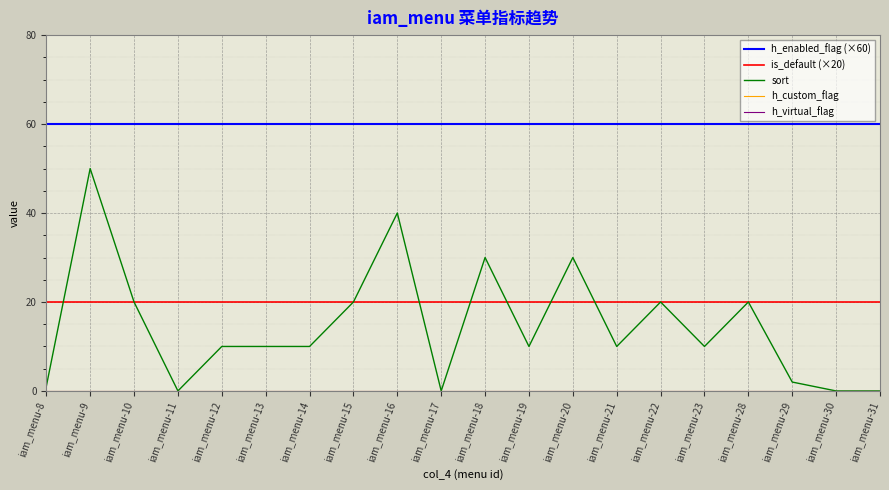

Rank the series at iam_menu-8 from highest to lowest value.

h_enabled_flag (×60), is_default (×20), sort, h_custom_flag, h_virtual_flag